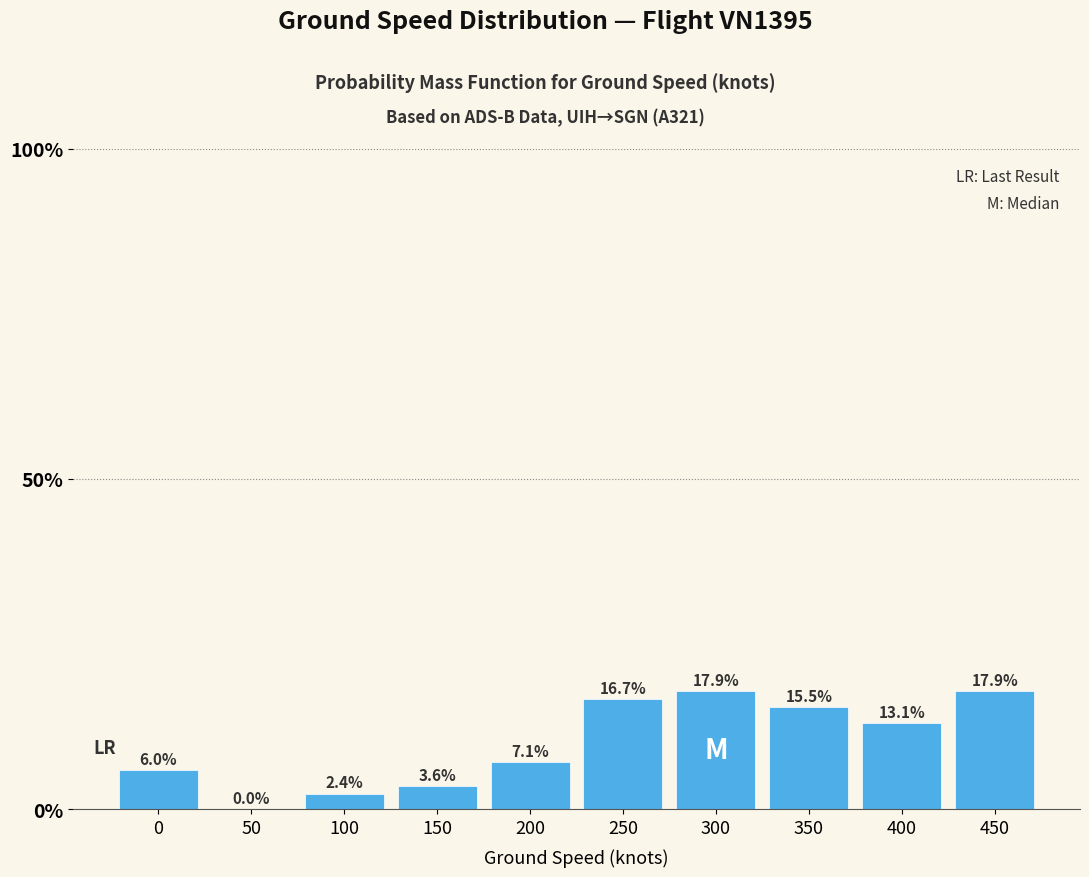

Reading left to right, transcribe all the data shown in this chart.

0=6.0	50=0.0	100=2.4	150=3.6	200=7.1	250=16.7	300=17.9	350=15.5	400=13.1	450=17.9